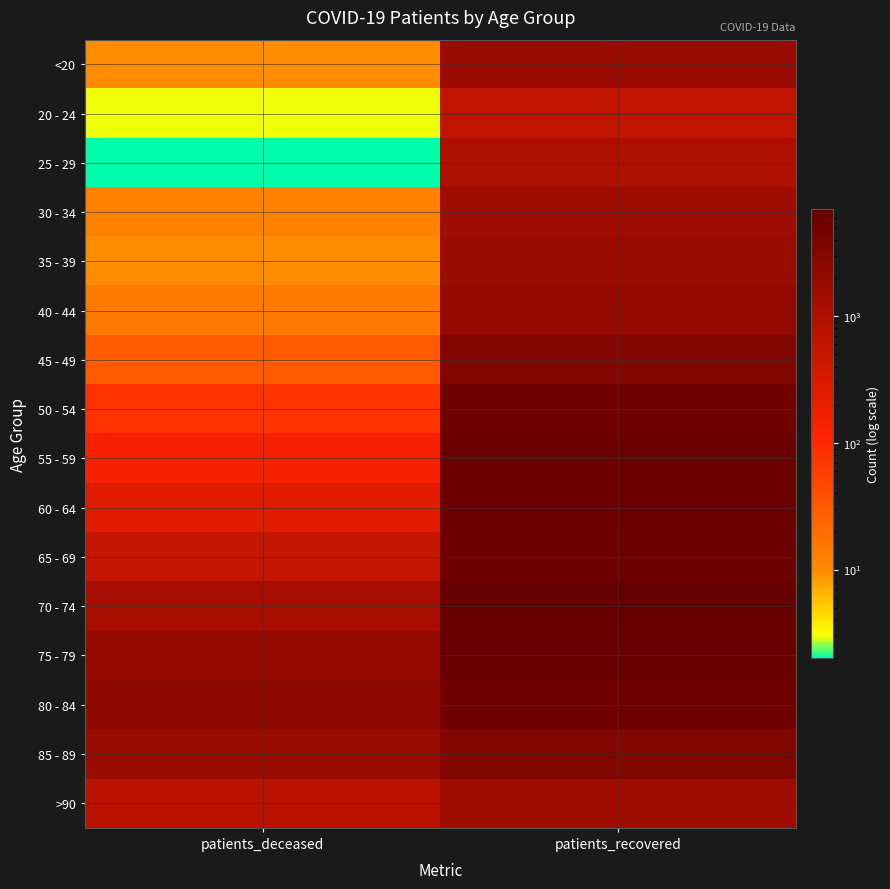

How many data points does each series have?

2